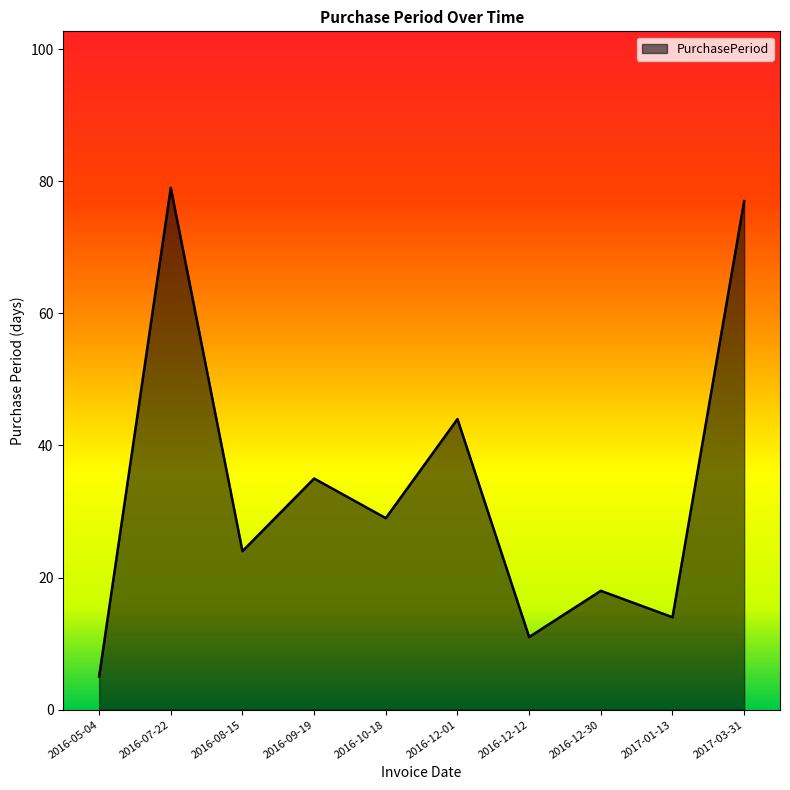

Which category has the highest value across all series?

2016-07-22